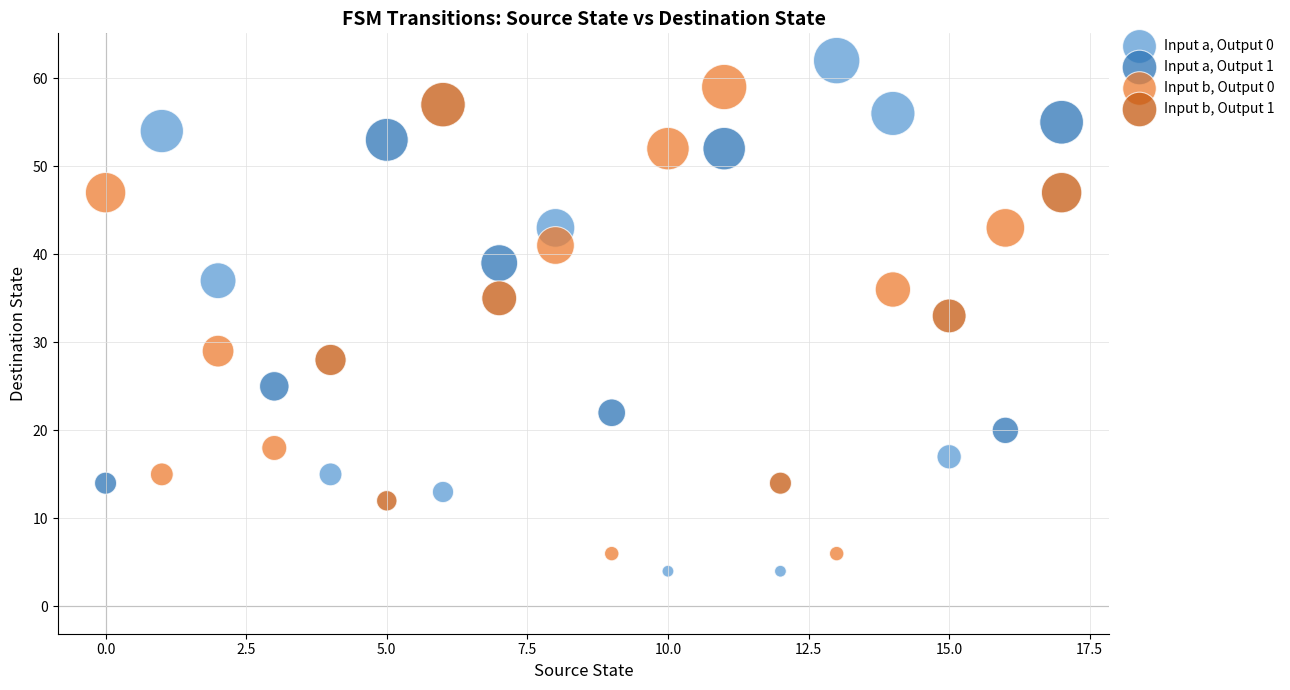

Which series contains the highest Y value?

Input a, Output 0